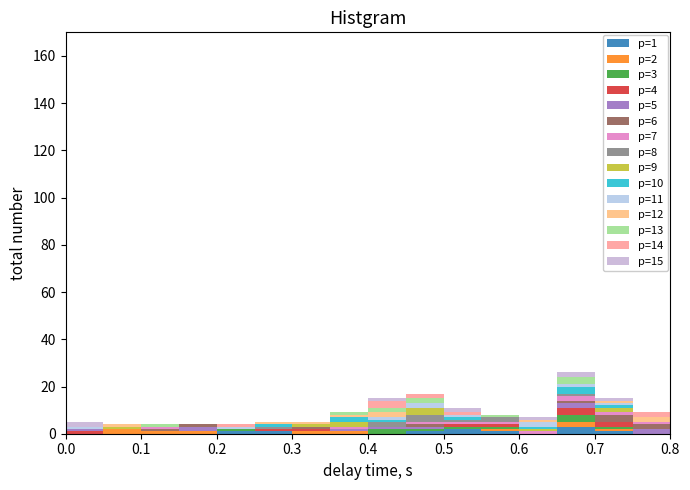

Which range on the x-axis has the tallest stacked bar (by total height)?

0.65 to 0.70